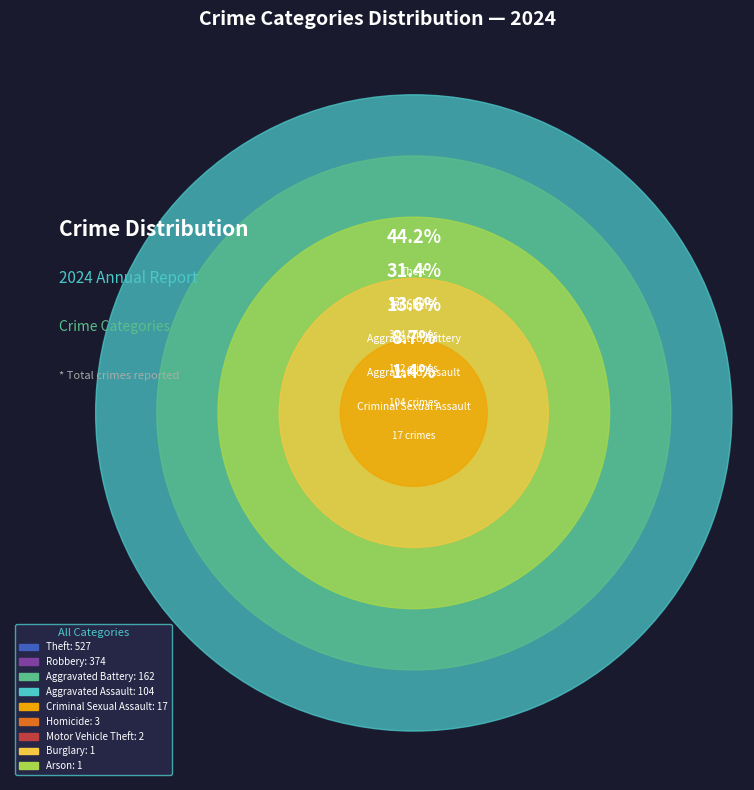

What portion of the pie excludes Criminal Sexual Assault?

98.6%